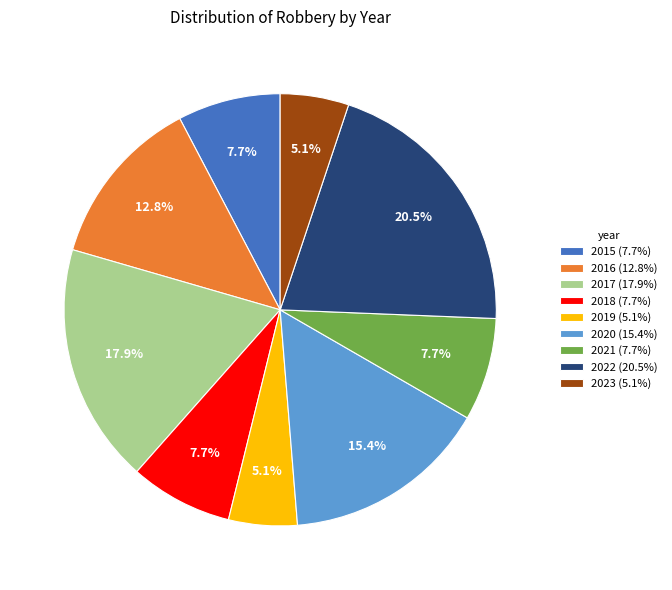

To the nearest percent, what portion does 2023 represent?

5%